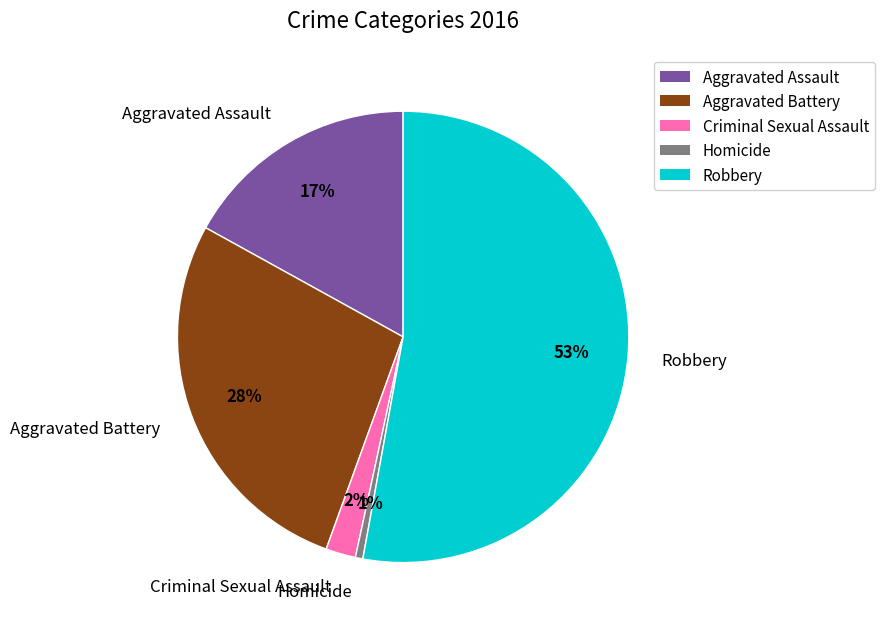

How many segments does this pie chart have?

5